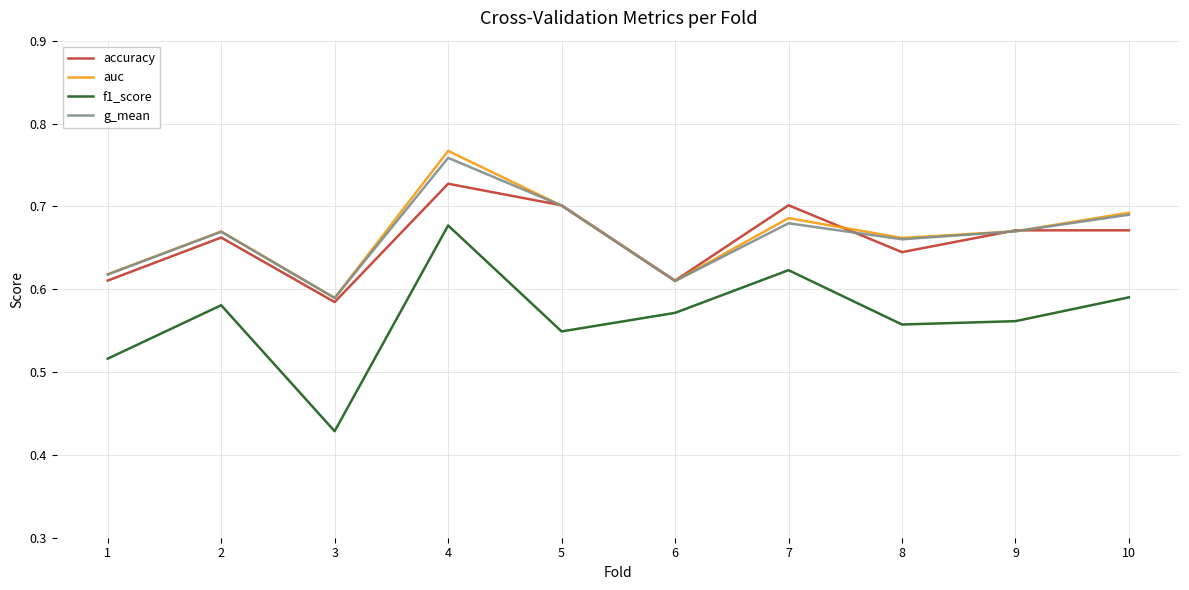

True or false: auc has more than 1 points higher than both neighbors.

True